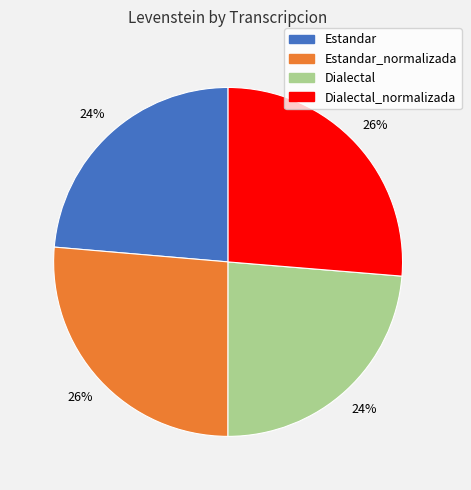

Count the number of slices in the pie.

4